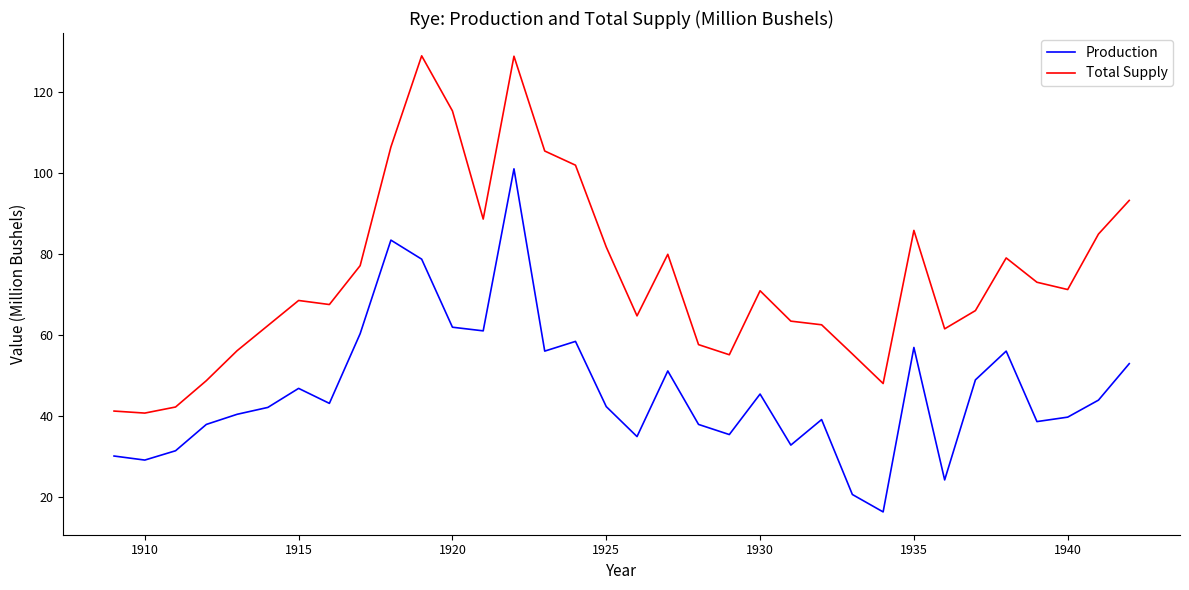

Which series has the largest total across all categories?

Total Supply